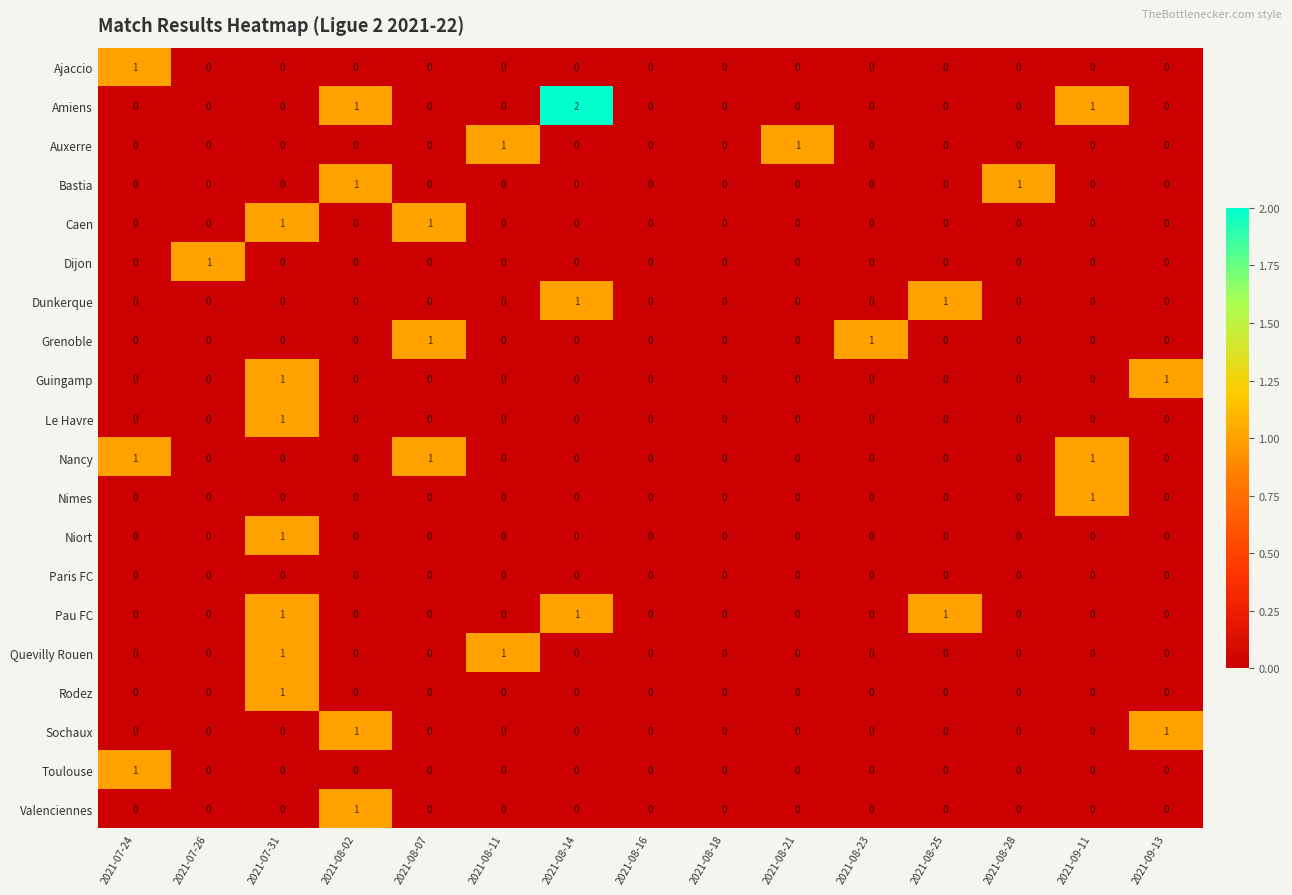

How many data points in Valenciennes are above 0?

1